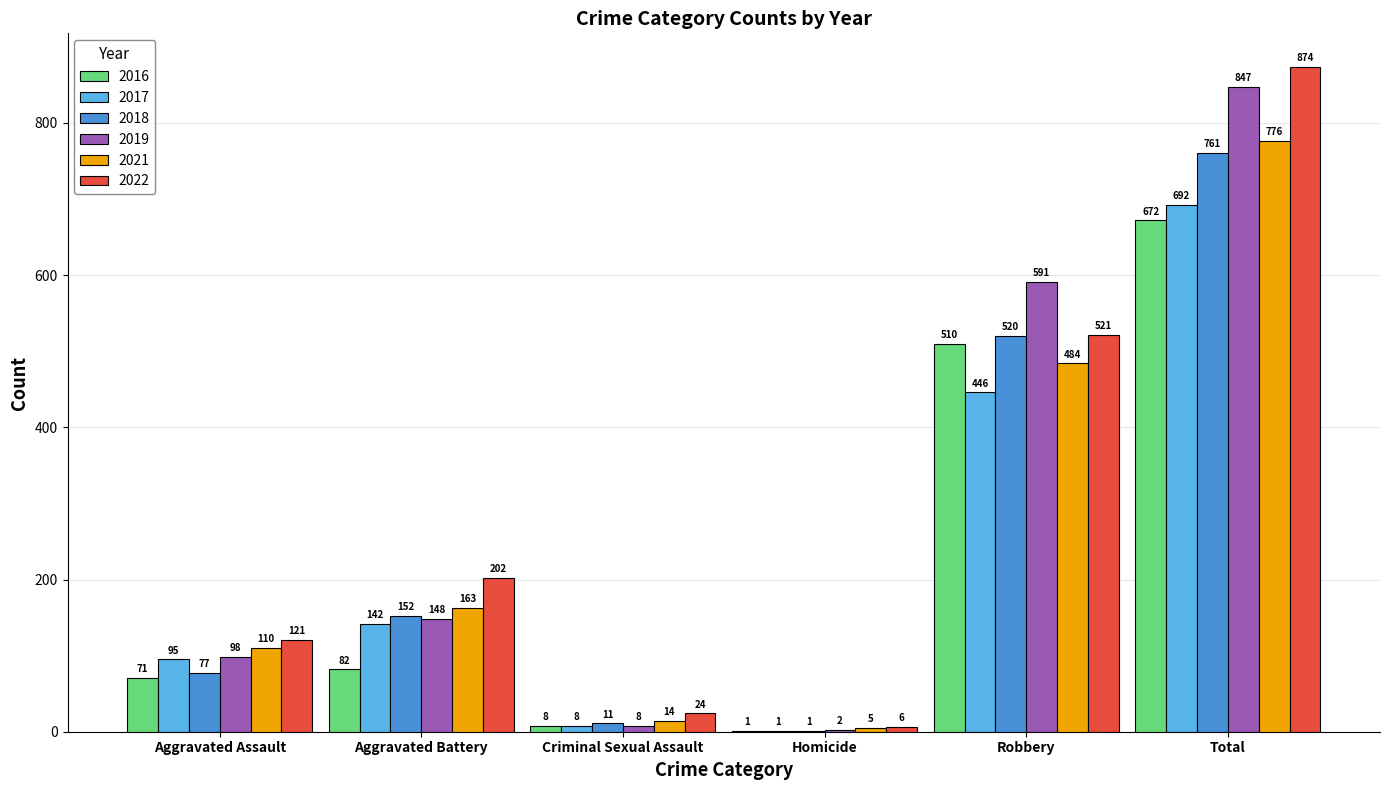

What is the sum of the 2017 values at Homicide and Total?

693